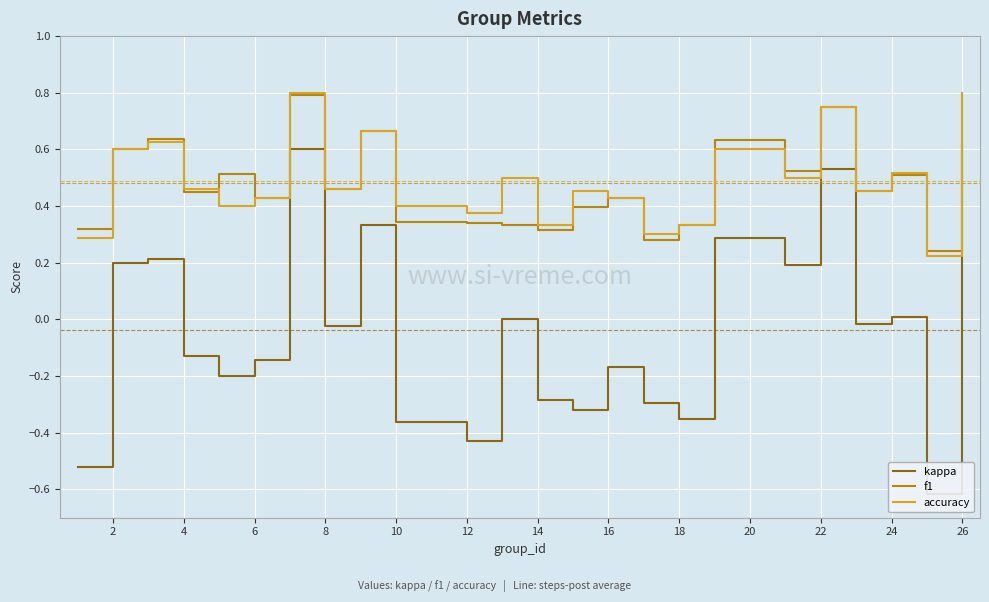

The value of f1 at 22 is 1.1. True or false?

False